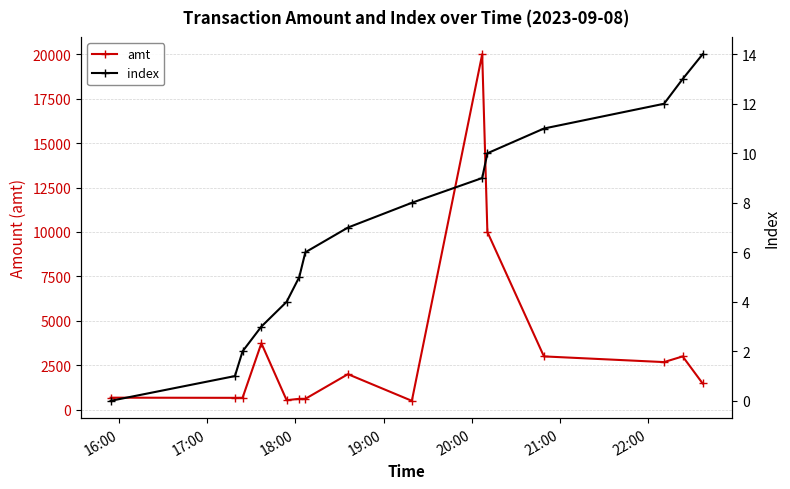

True or false: amt has more than 1 points higher than both neighbors.

True